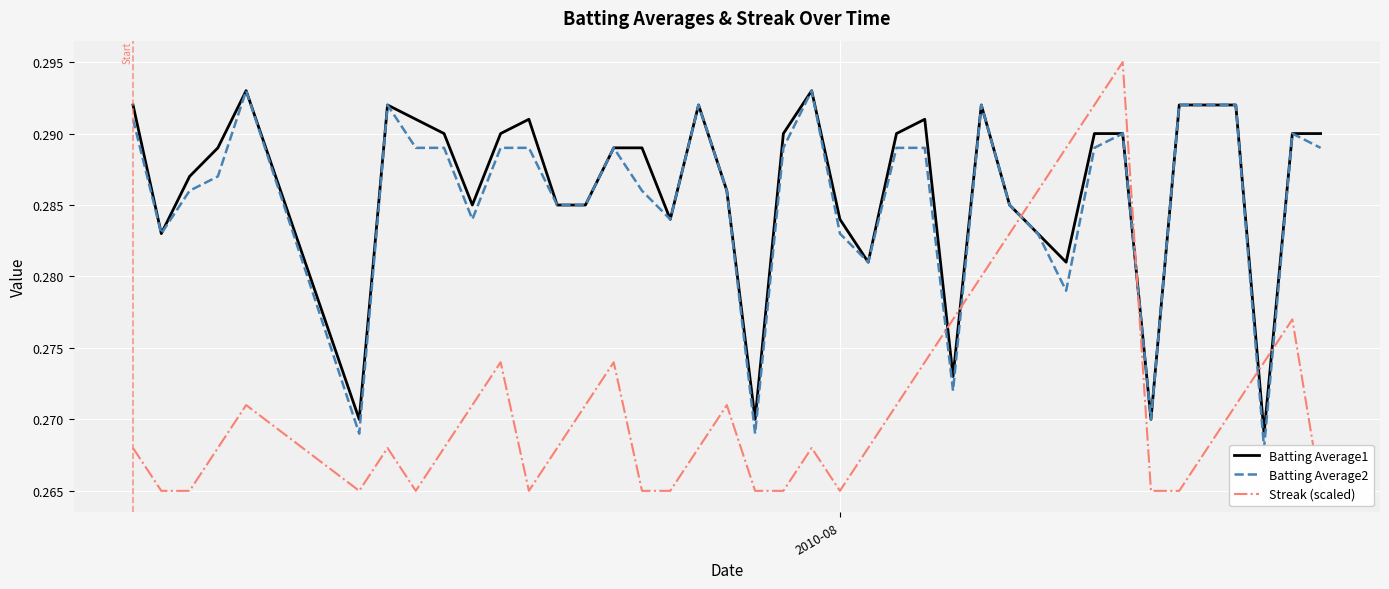

How many lines are shown in the chart?

3